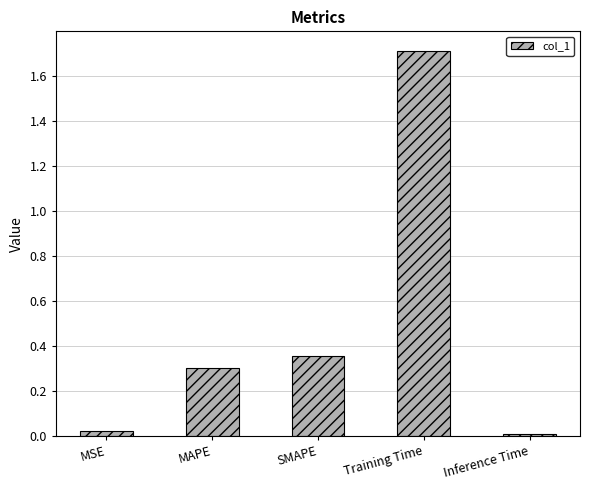

How many bars are there in total?

5